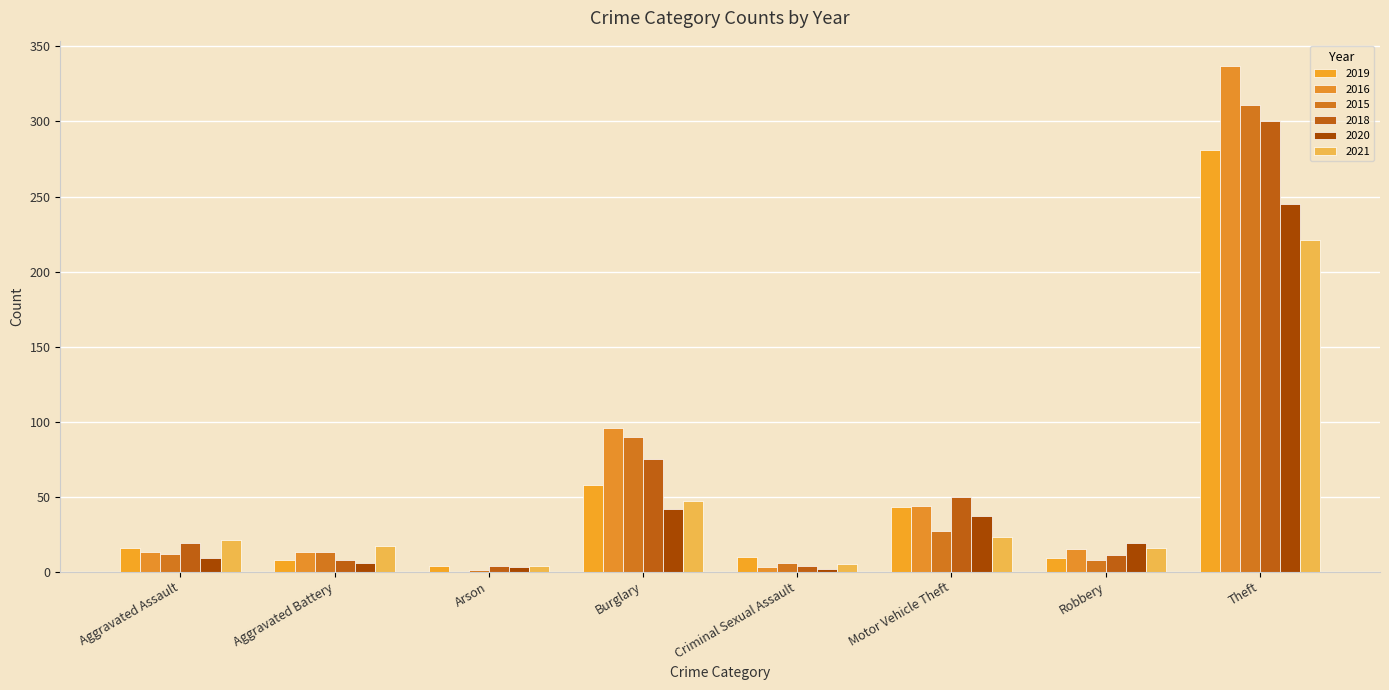

What is the value of the 2020 bar at the 6th from the left?

37